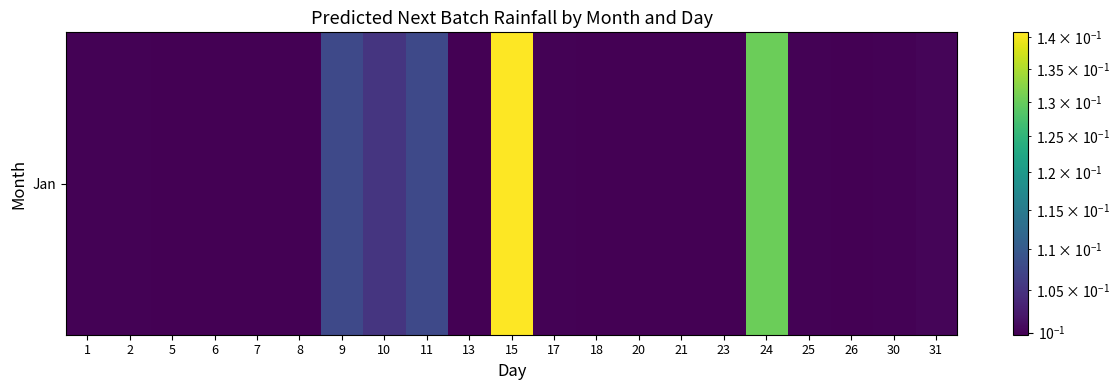

How many distinct data groups are displayed?

1